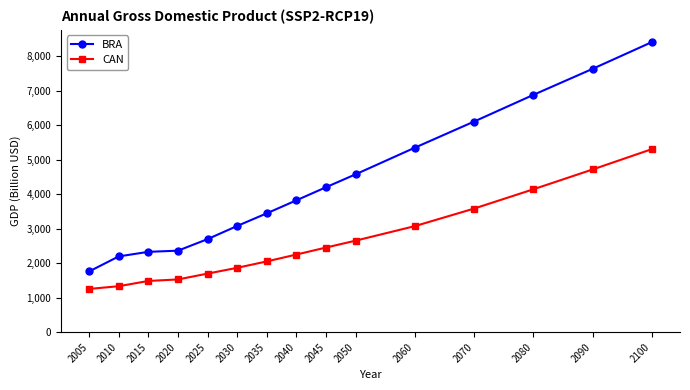

True or false: CAN has a value of 1254.3 at 2005.

True